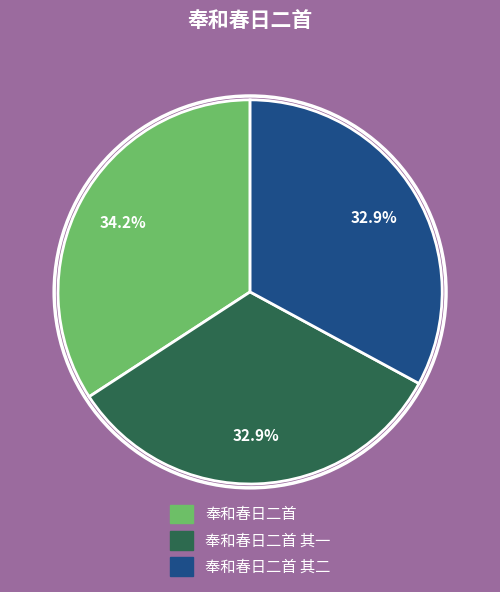

Does any single category account for the majority?

No